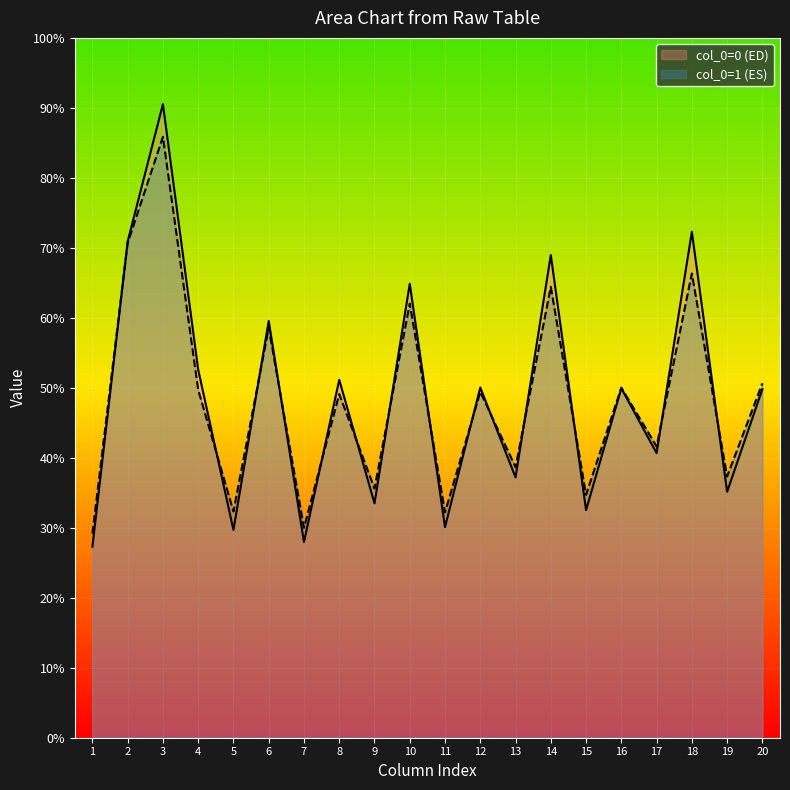

What is the approximate value of col_1 at 1?

29.2